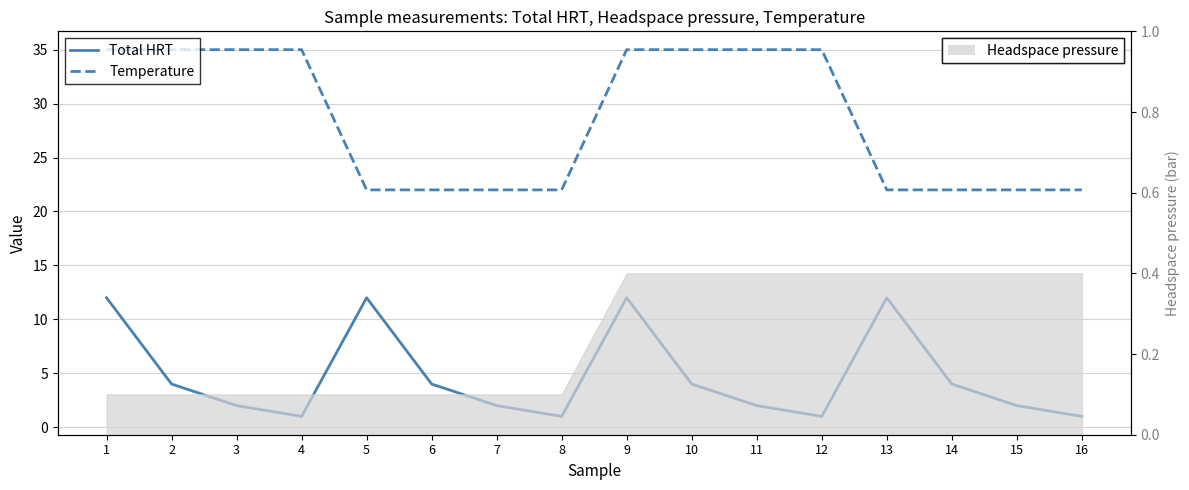

What is the difference between the Total HRT values at 9 and 12?

11